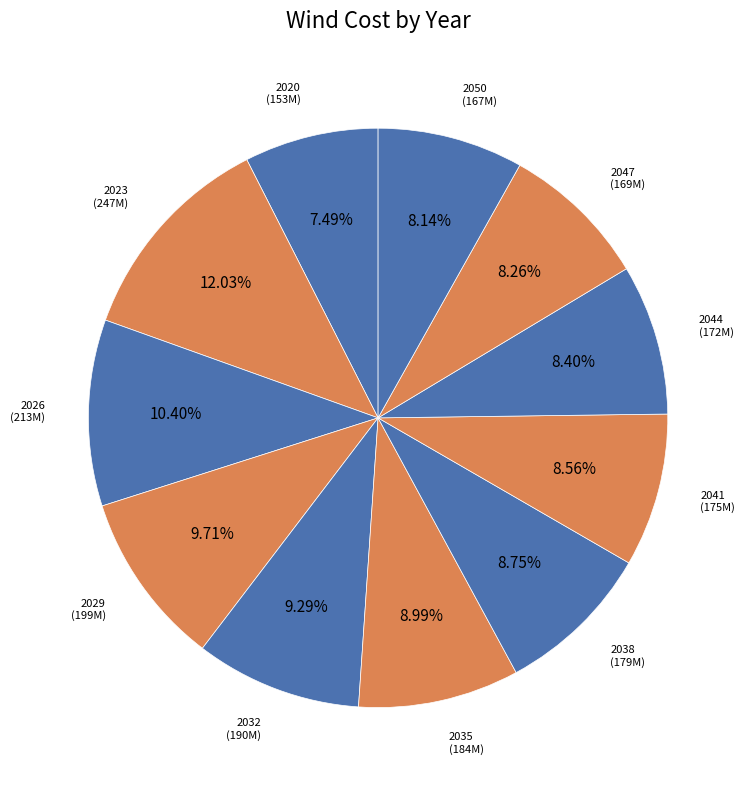

Count the number of slices in the pie.

11